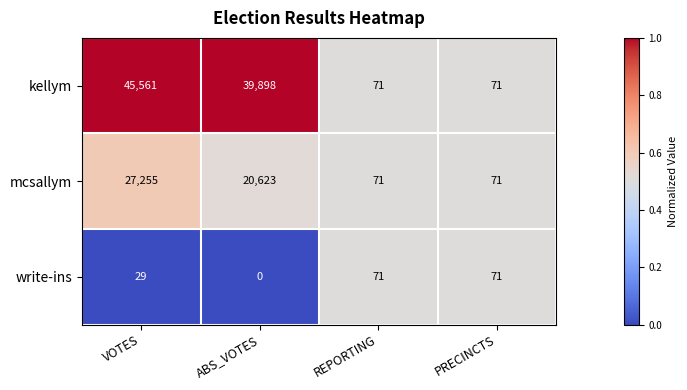

Reading right to left, what are all the values shown in this chart?

kellym: 71	71	39898	45561
mcsallym: 71	71	20623	27255
write-ins: 71	71	0	29